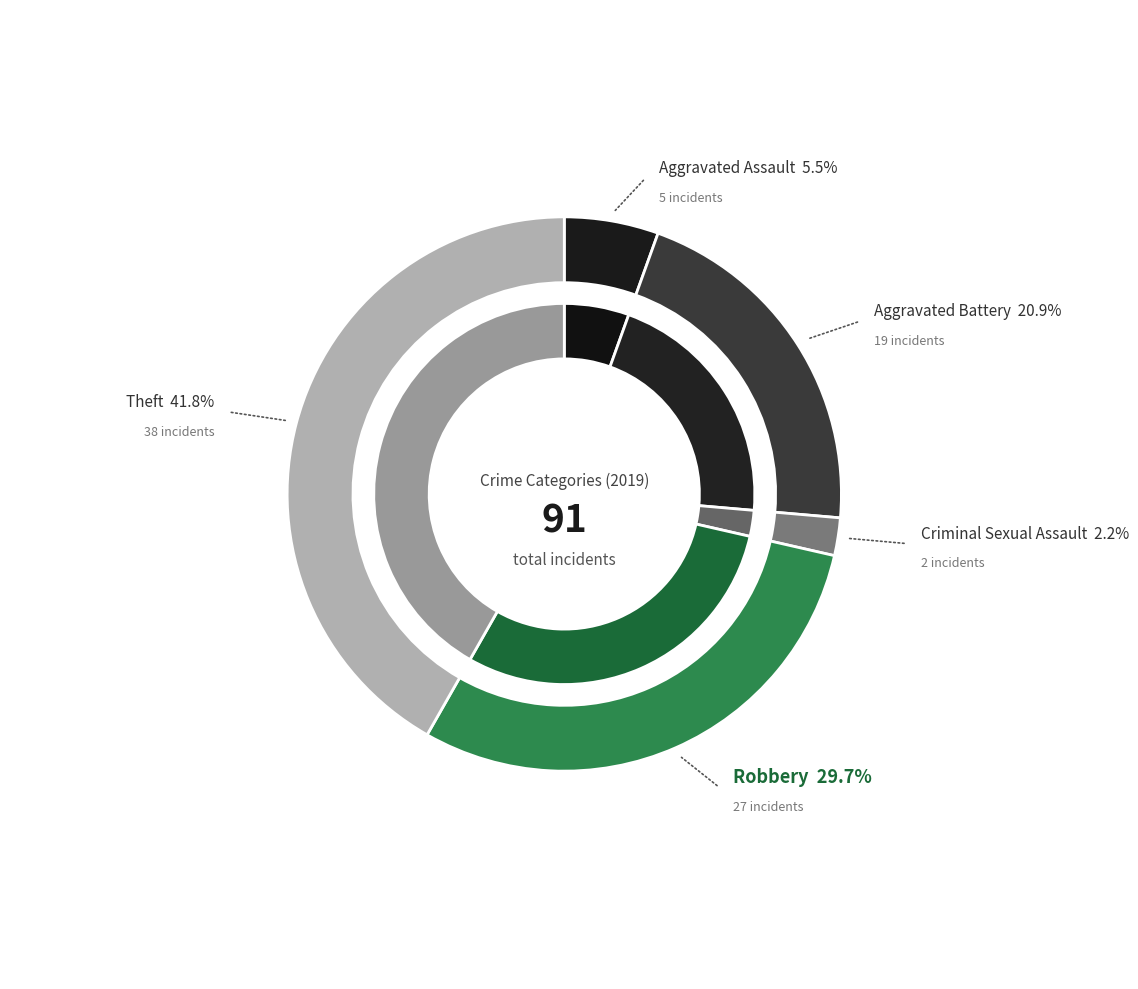

Is it true that Criminal Sexual Assault is 12% of the pie?

False